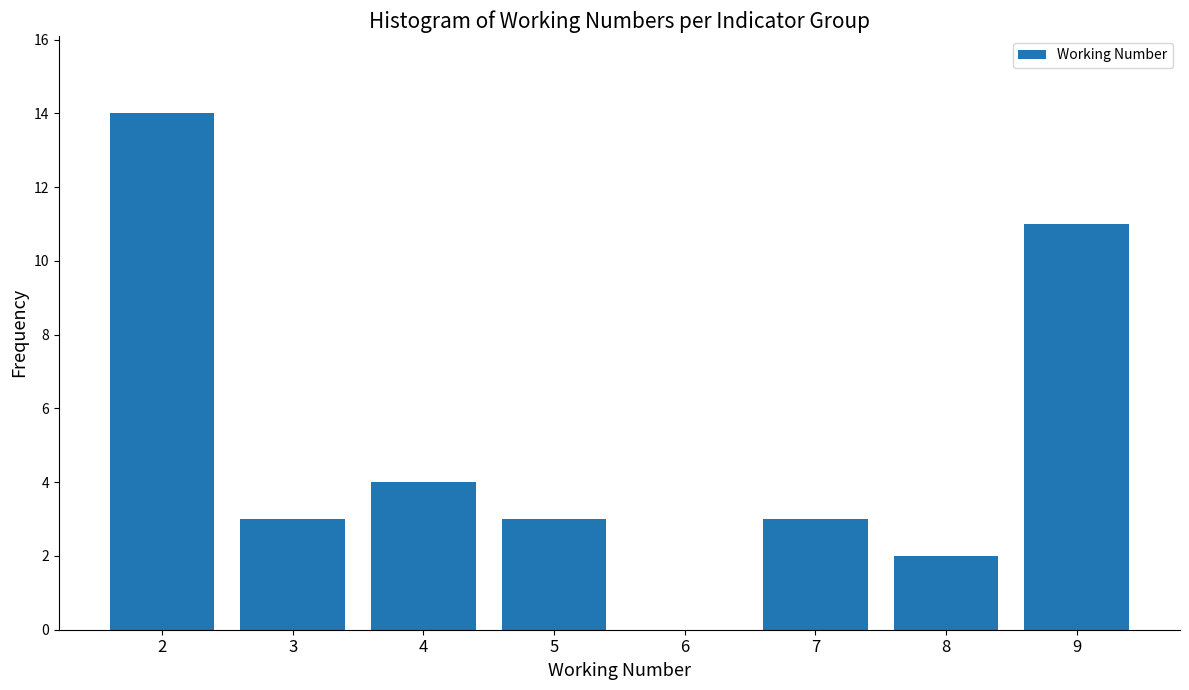

Reading left to right, transcribe all the data shown in this chart.

2=14	3=3	4=4	5=3	6=0	7=3	8=2	9=11